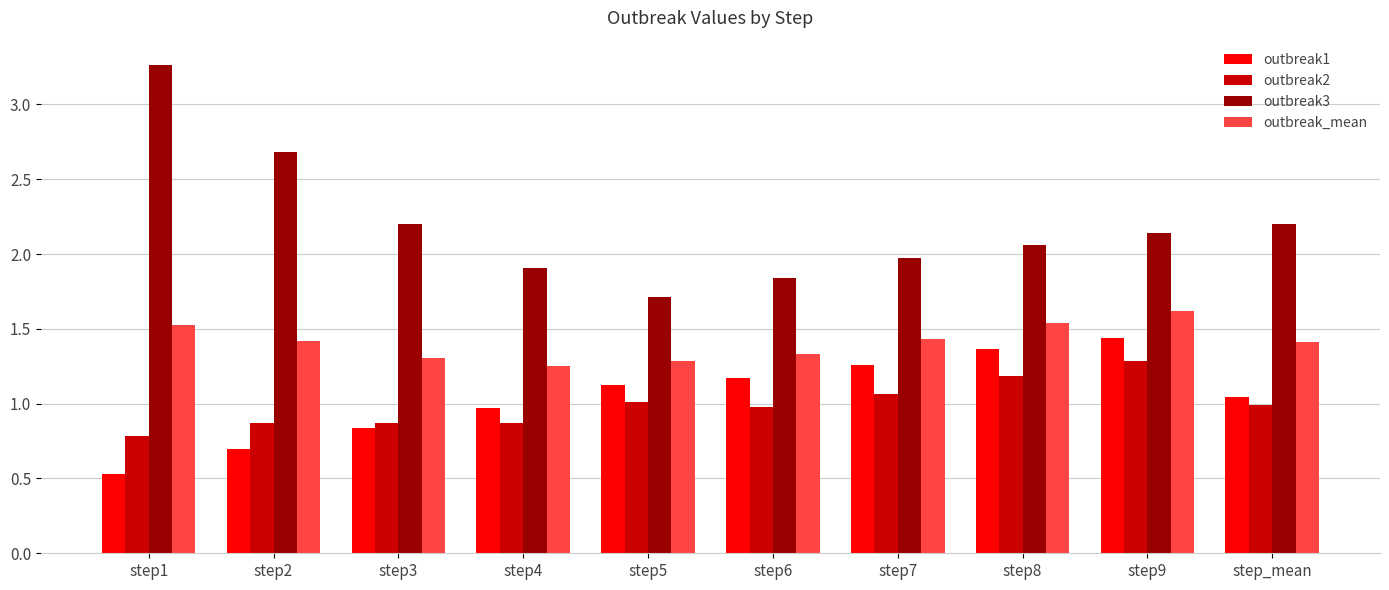

Which series has the widest spread of values?

outbreak3